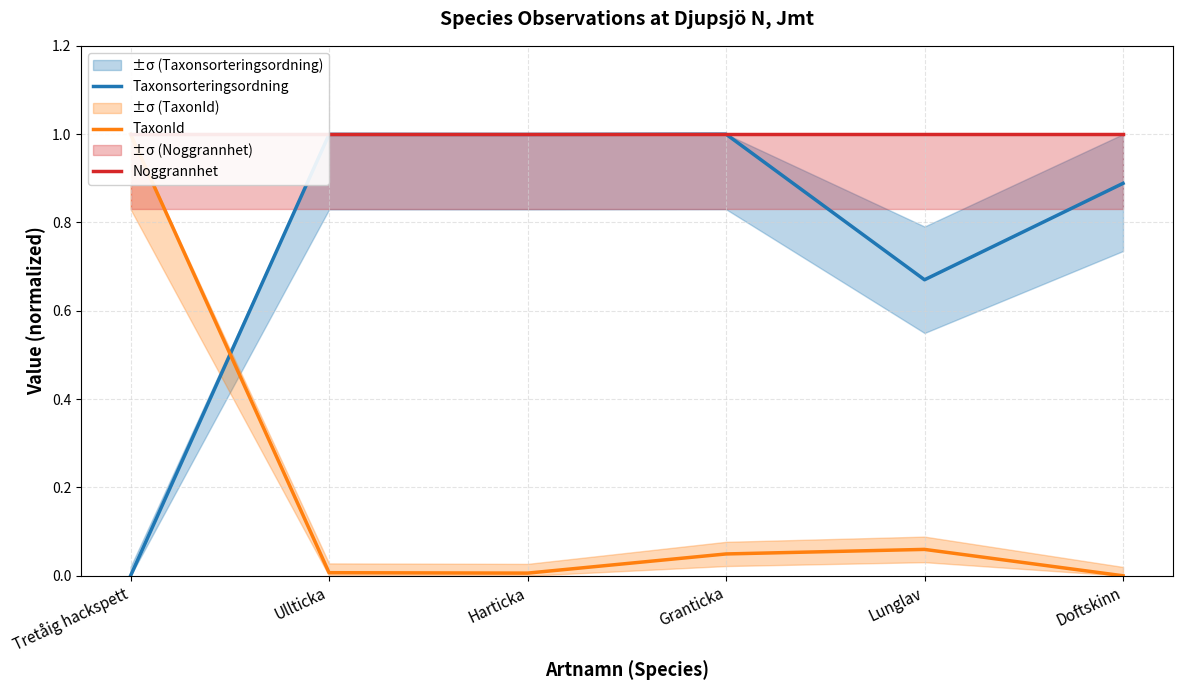

At how many categories does at least one series exceed 0?

6